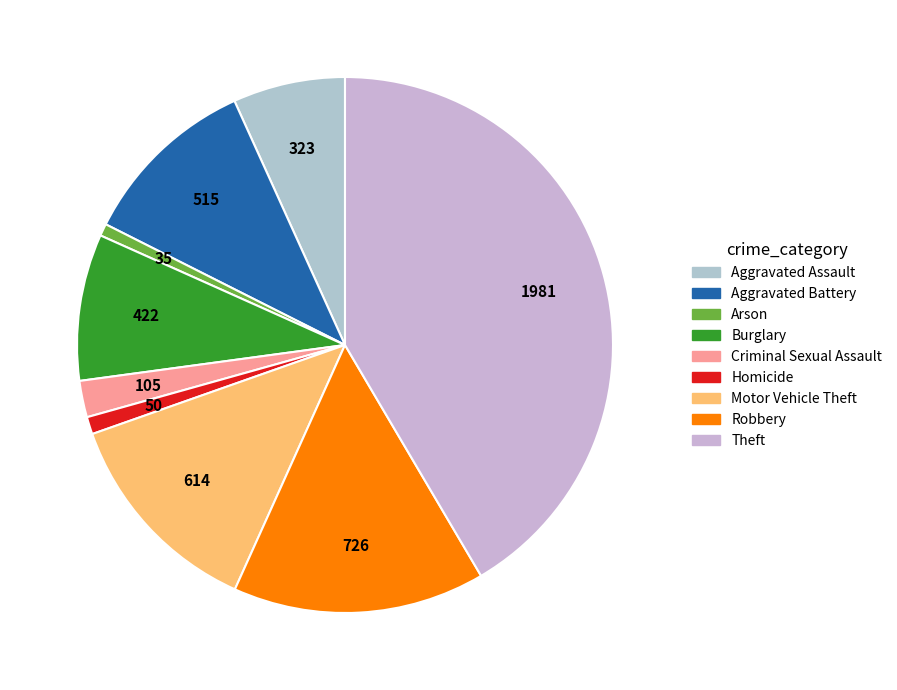

What is the change in value from Aggravated Battery to Theft?

+1466